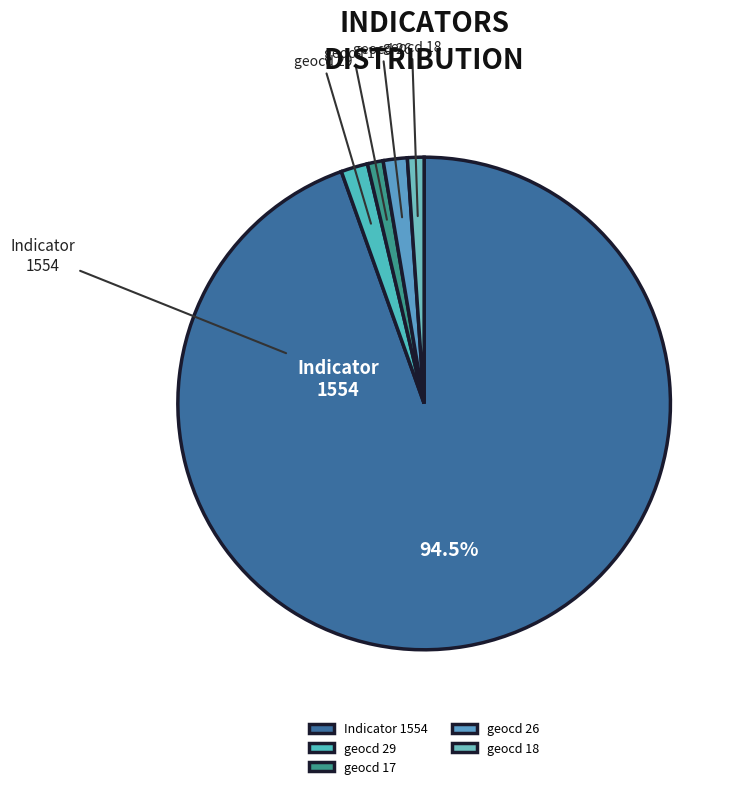

Combined, do Indicator 1554 and geocd 17 account for over 50%?

Yes